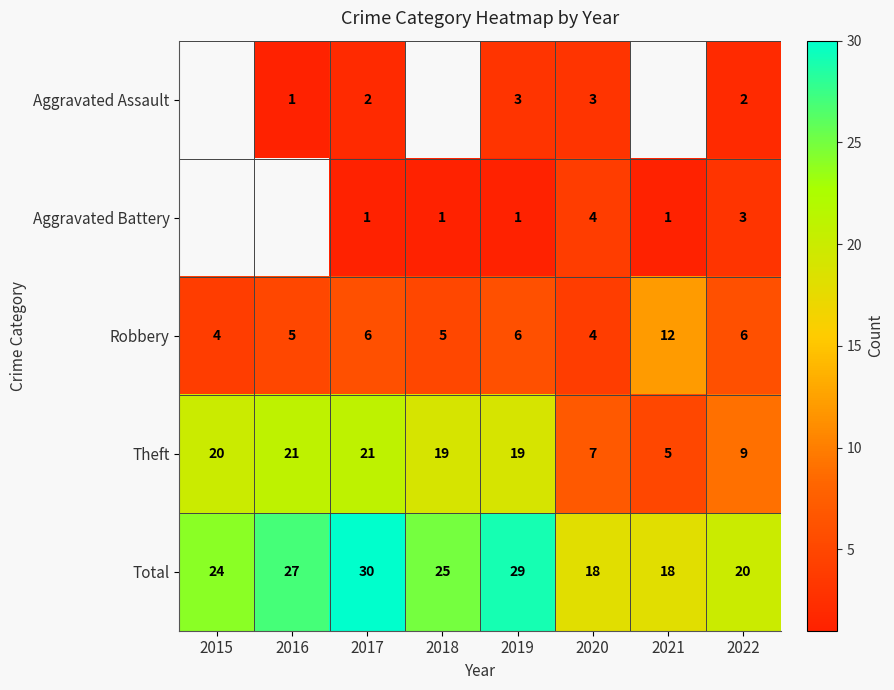

Is it true that Theft equals 15 at 2022?

False